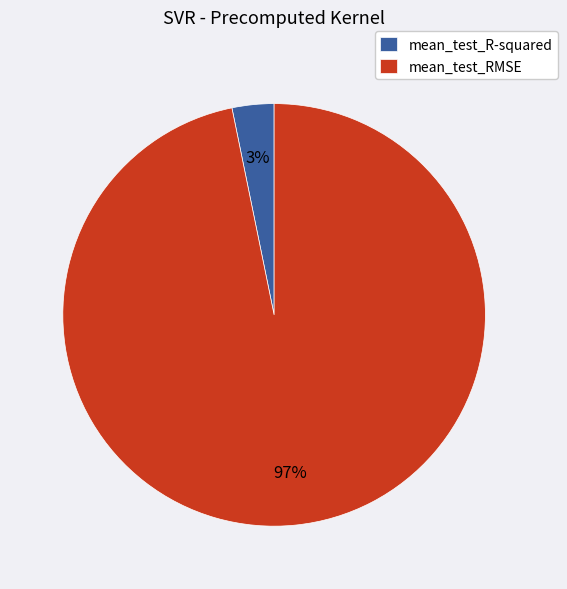

Is the sum of mean_test_RMSE and mean_test_R-squared greater than half?

Yes